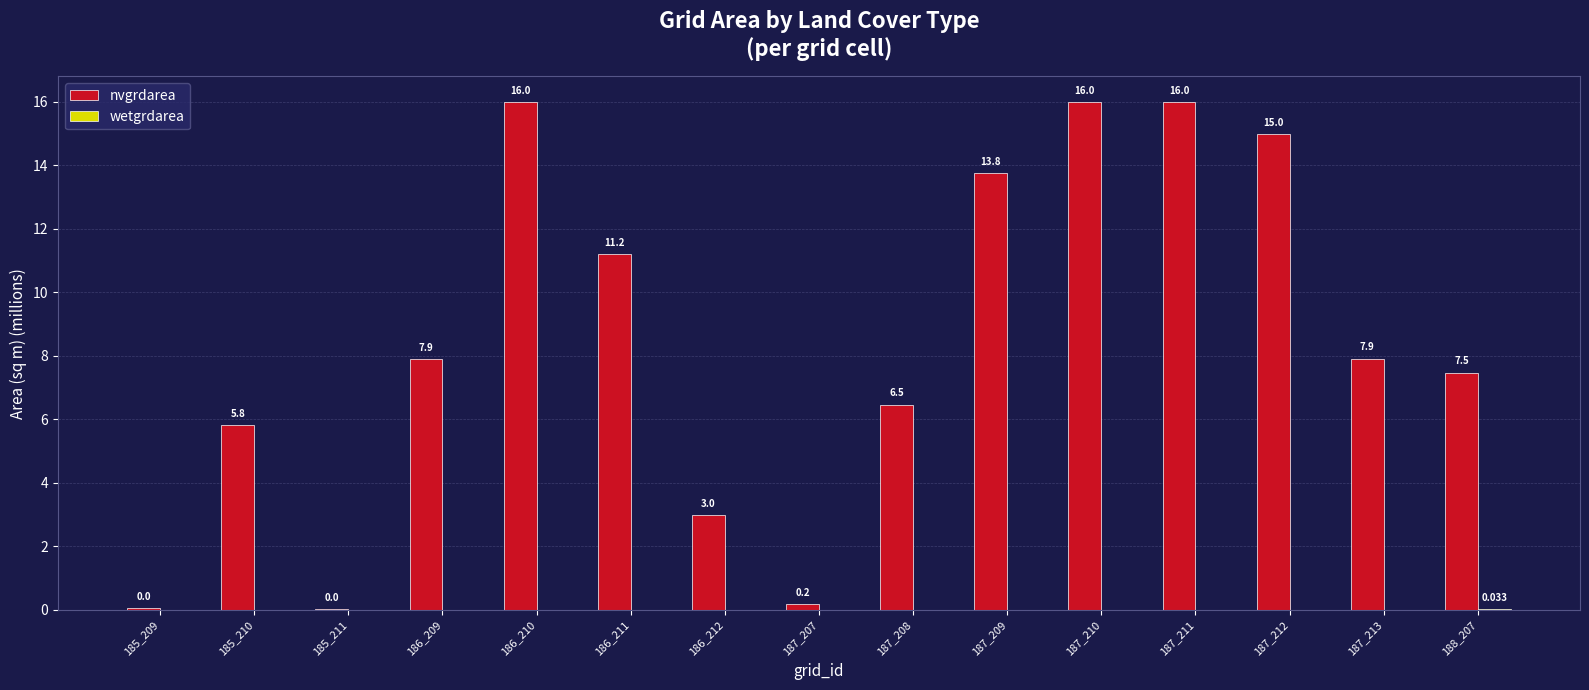

Which series has the largest total across all categories?

nvgrdarea